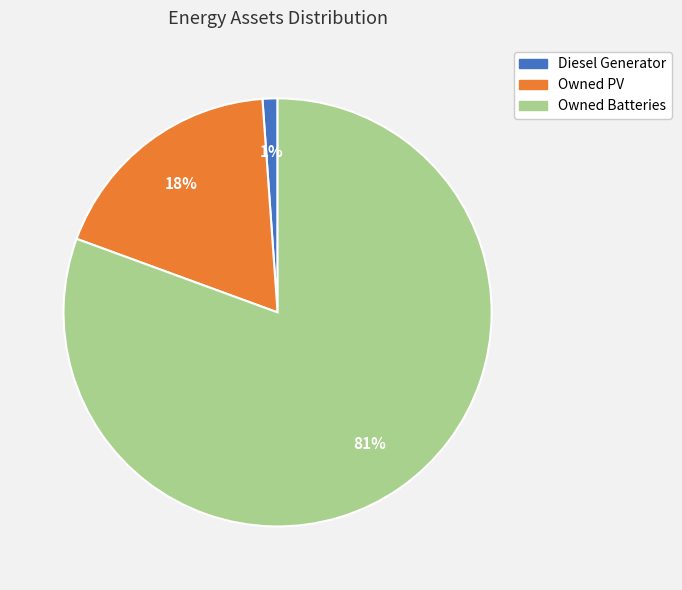

What percentage is the Owned PV slice, to the nearest percent?

18%